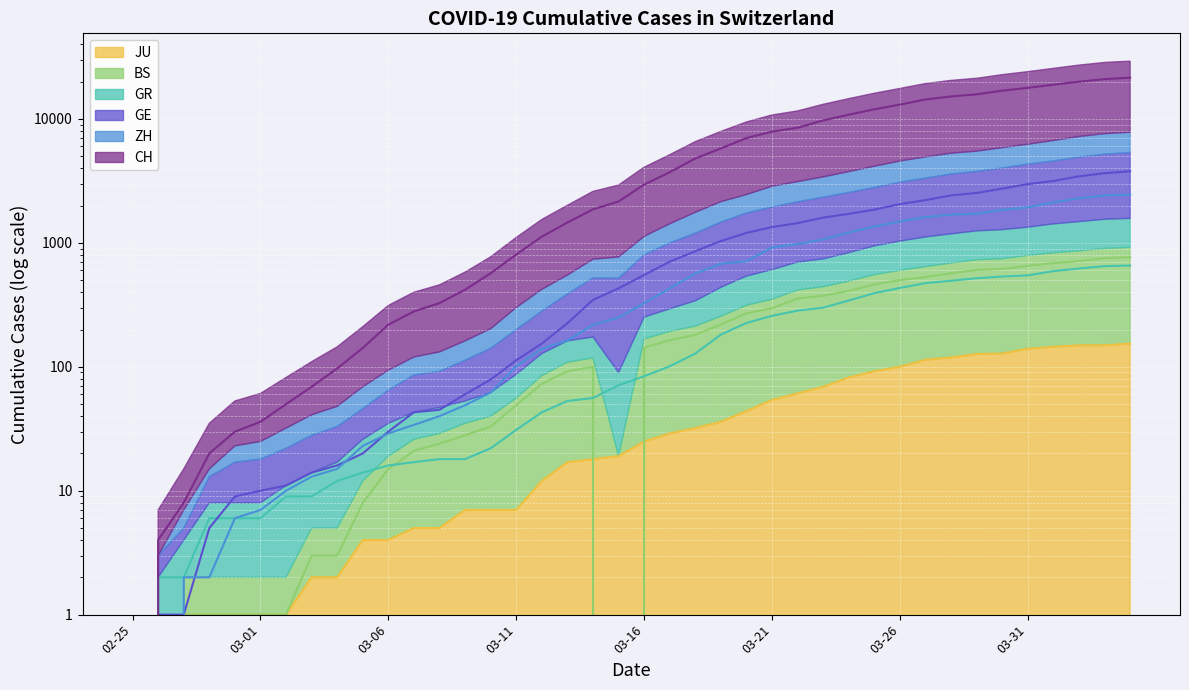

What is the difference between the JU values at 2020-03-08 and 2020-02-28?

4